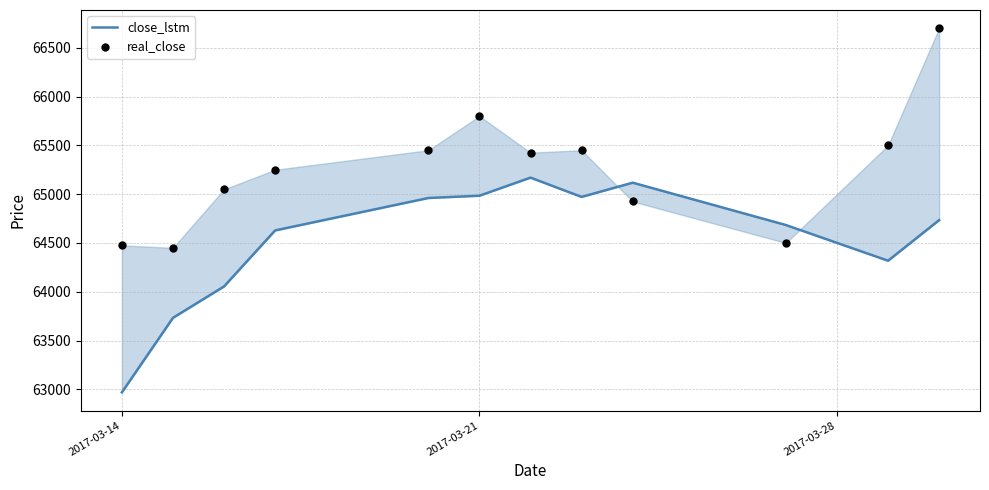

Which series has the widest spread of Y values?

real_close